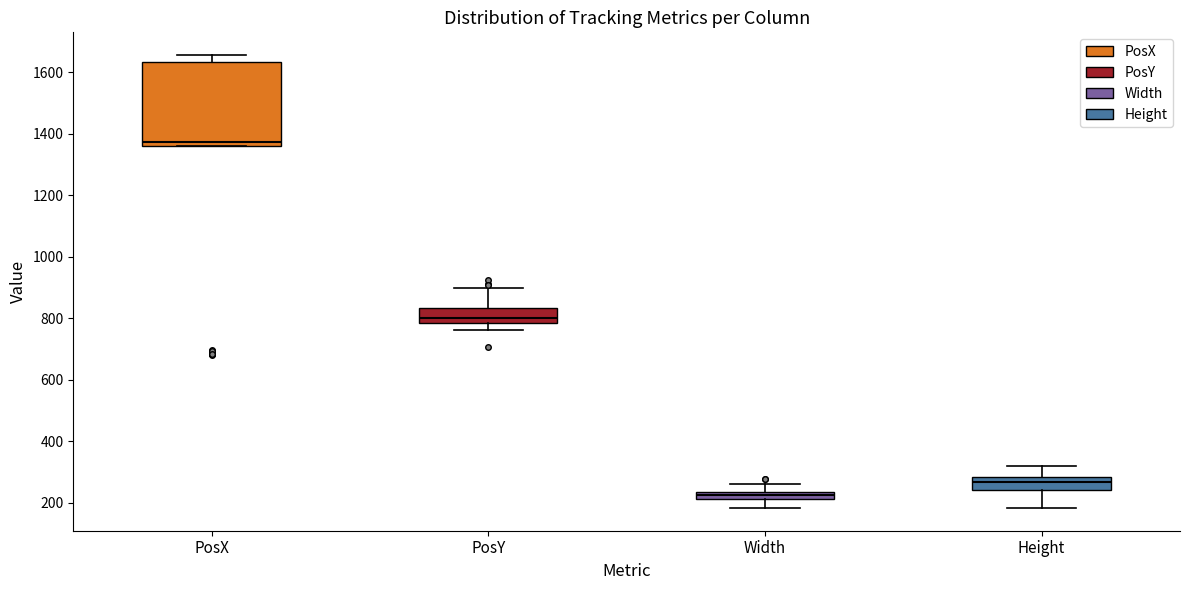

Where does the lower whisker of the box for PosY end on the y-axis? The values are not printed on the chart, so give them approximately, as read against the axis.

760